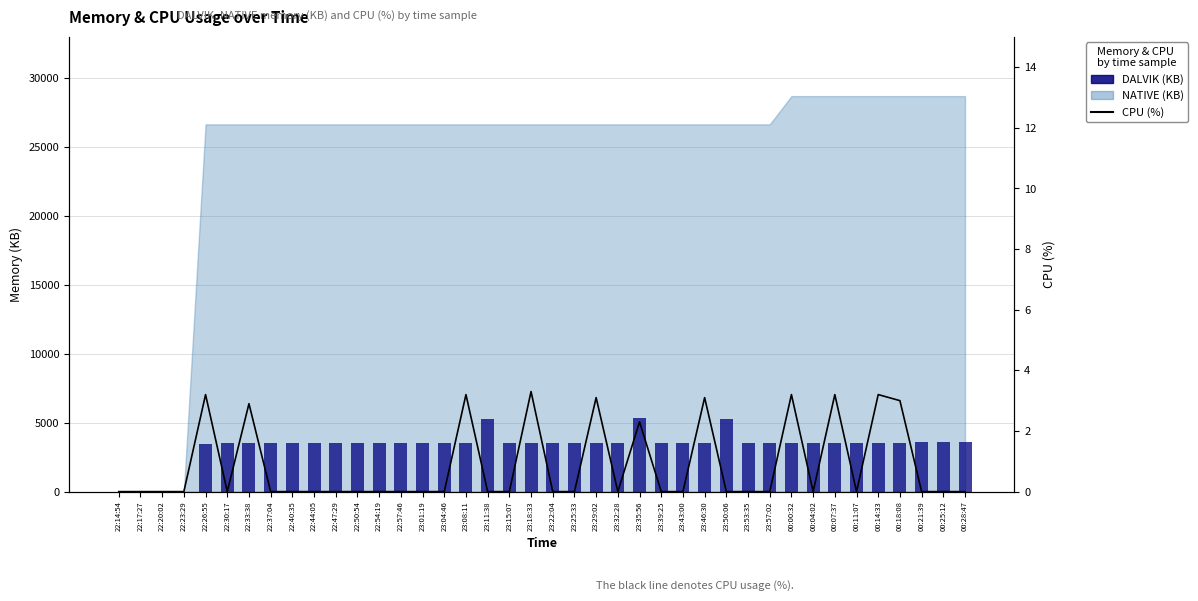

What is the sum of all CPU (%) values?

33.7